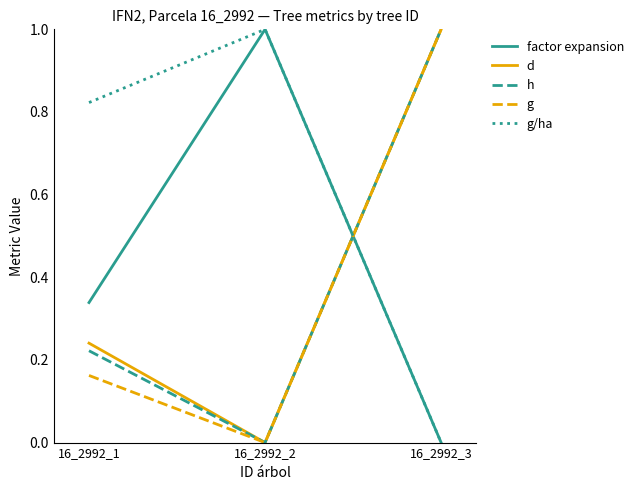

Does the chart have visible grid lines?

No